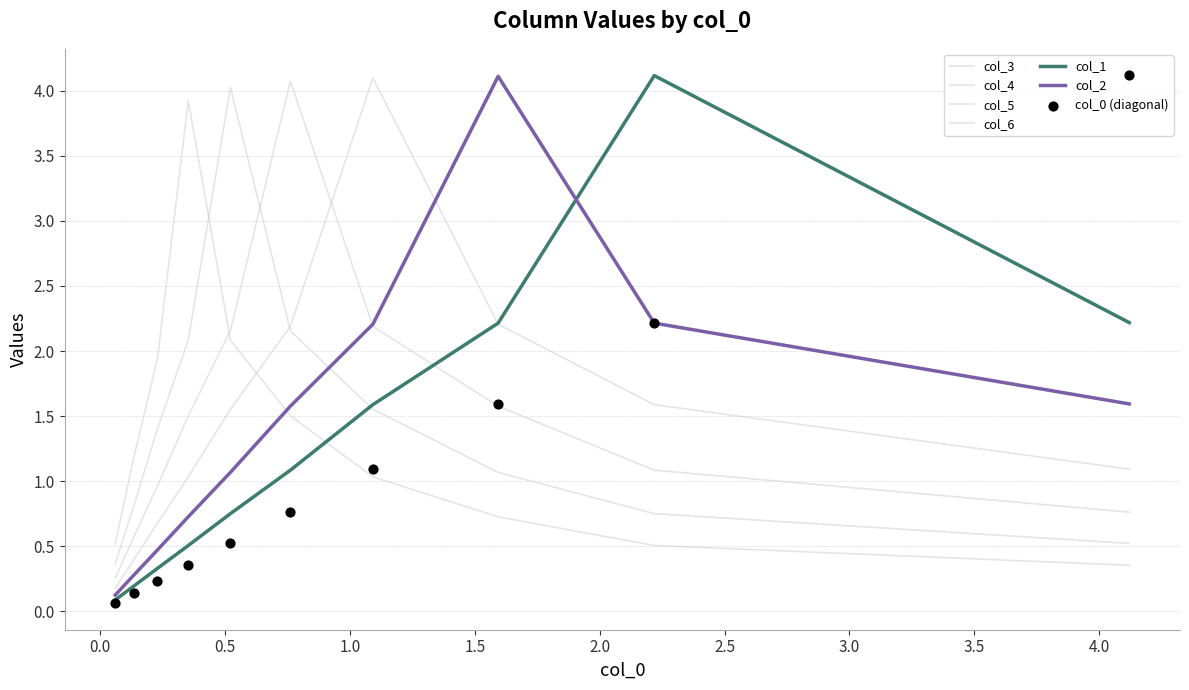

Which series has the largest total across all categories?

col_4